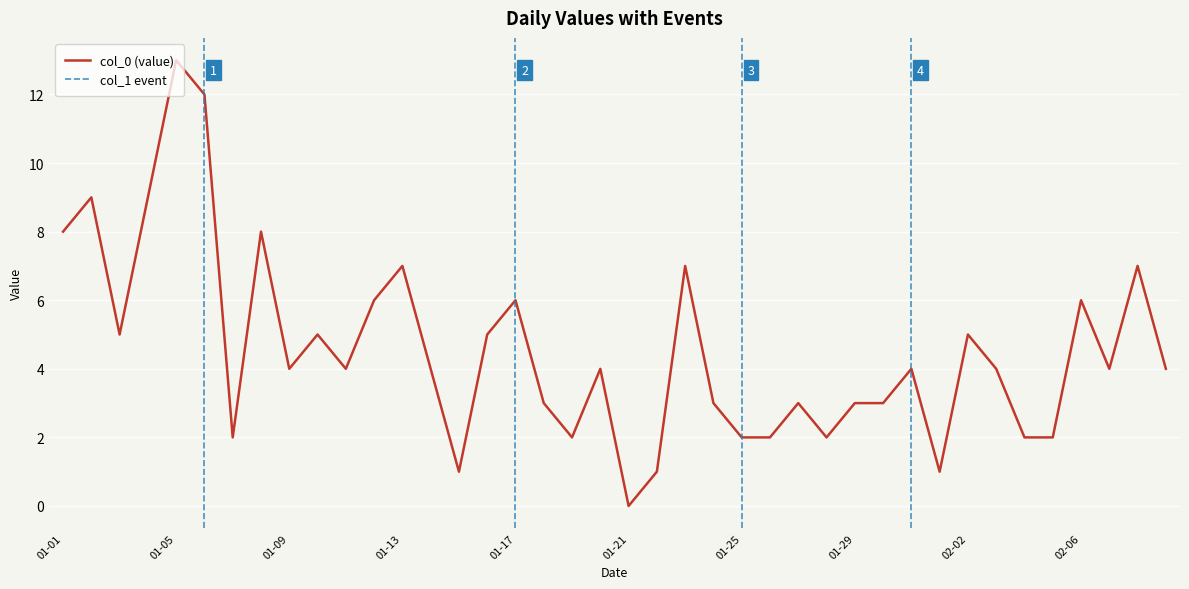

Rank the categories by value from lowest to highest.

2023-01-21, 2023-01-15, 2023-01-22, 2023-02-01, 2023-01-07, 2023-01-19, 2023-01-25, 2023-01-26, 2023-01-28, 2023-02-04, 2023-02-05, 2023-01-18, 2023-01-24, 2023-01-27, 2023-01-29, 2023-01-30, 2023-01-09, 2023-01-11, 2023-01-14, 2023-01-20, 2023-01-31, 2023-02-03, 2023-02-07, 2023-02-09, 2023-01-03, 2023-01-10, 2023-01-16, 2023-02-02, 2023-01-12, 2023-01-17, 2023-02-06, 2023-01-13, 2023-01-23, 2023-02-08, 2023-01-01, 2023-01-08, 2023-01-02, 2023-01-04, 2023-01-06, 2023-01-05